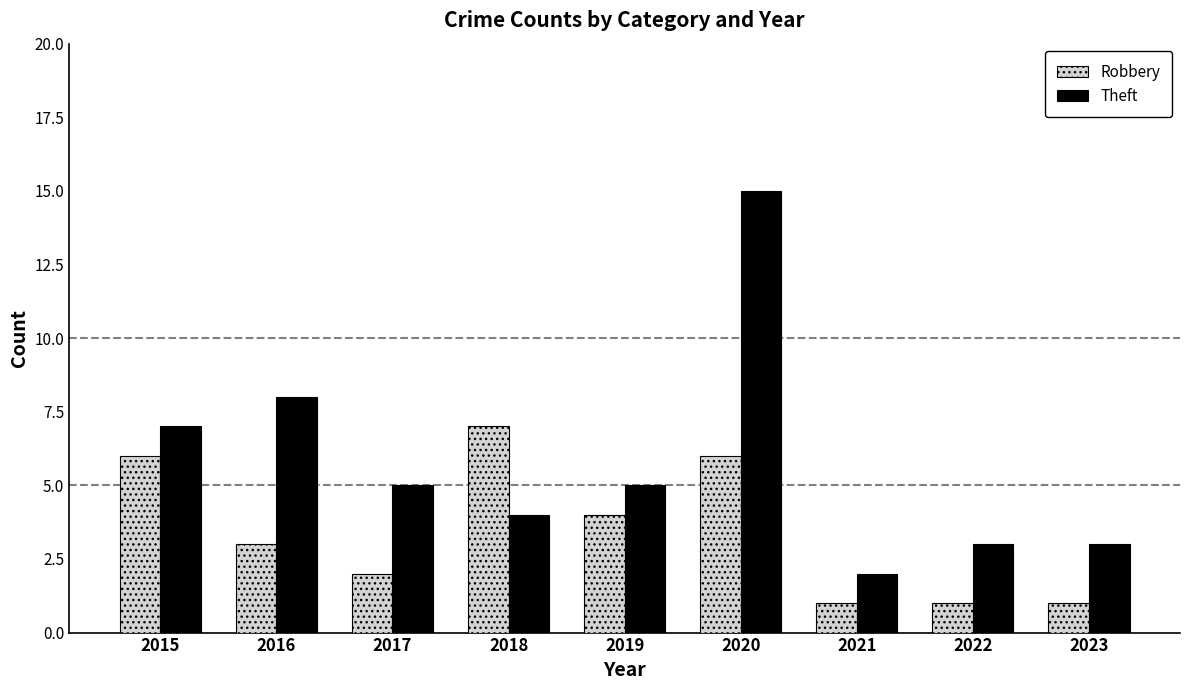

What is the spread (max minus min) of values at 2019?

1